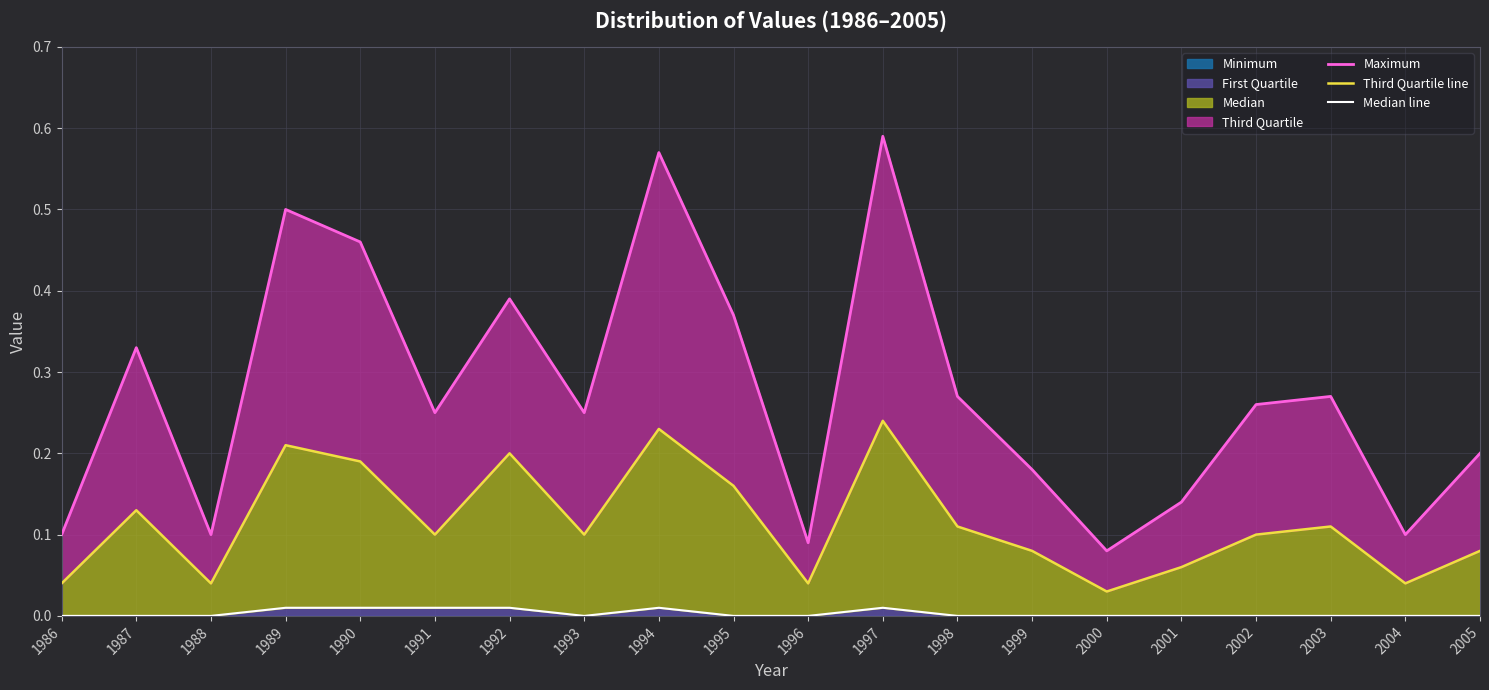

How many values in the Median line series exceed 0?

6